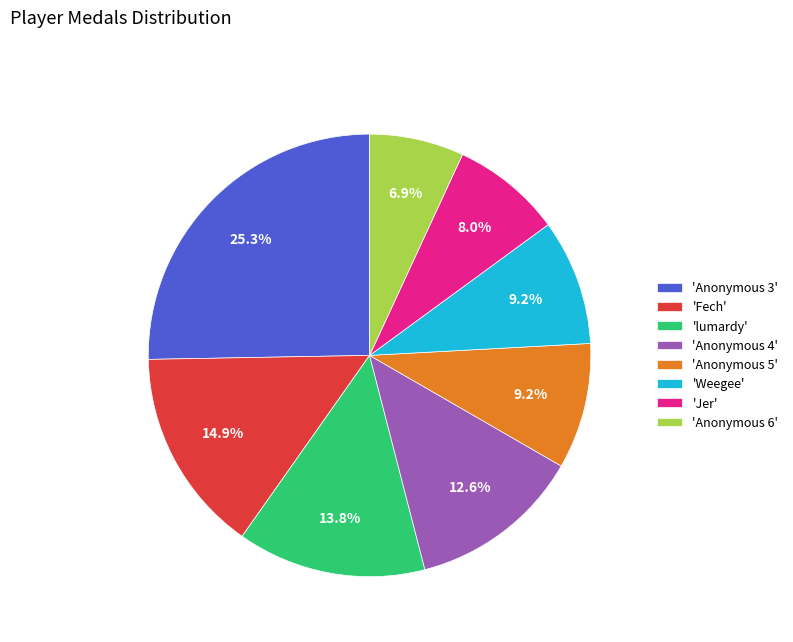

Do 'Anonymous 5' and 'Anonymous 4' together represent more than half of the pie?

No